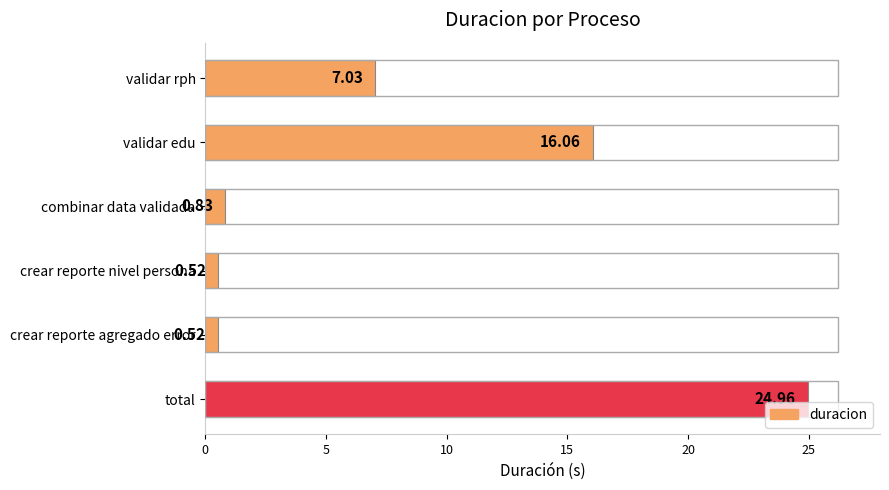

What is the difference between the values at combinar data validada and validar edu?

15.2